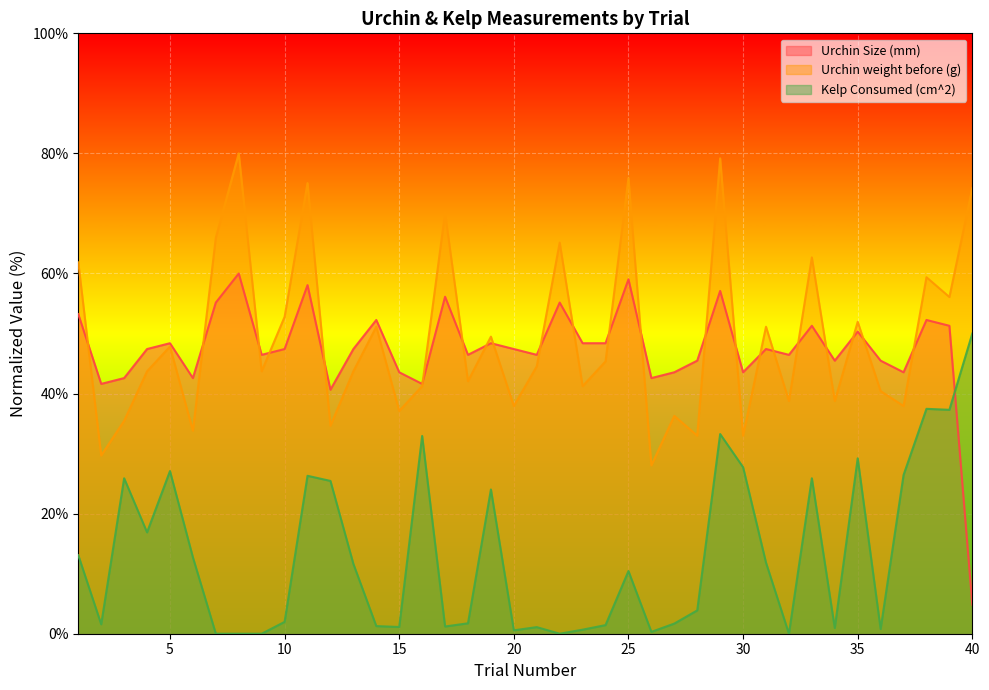

What is the value of the Urchin Size (mm) point at the 15th from the left?

43.5